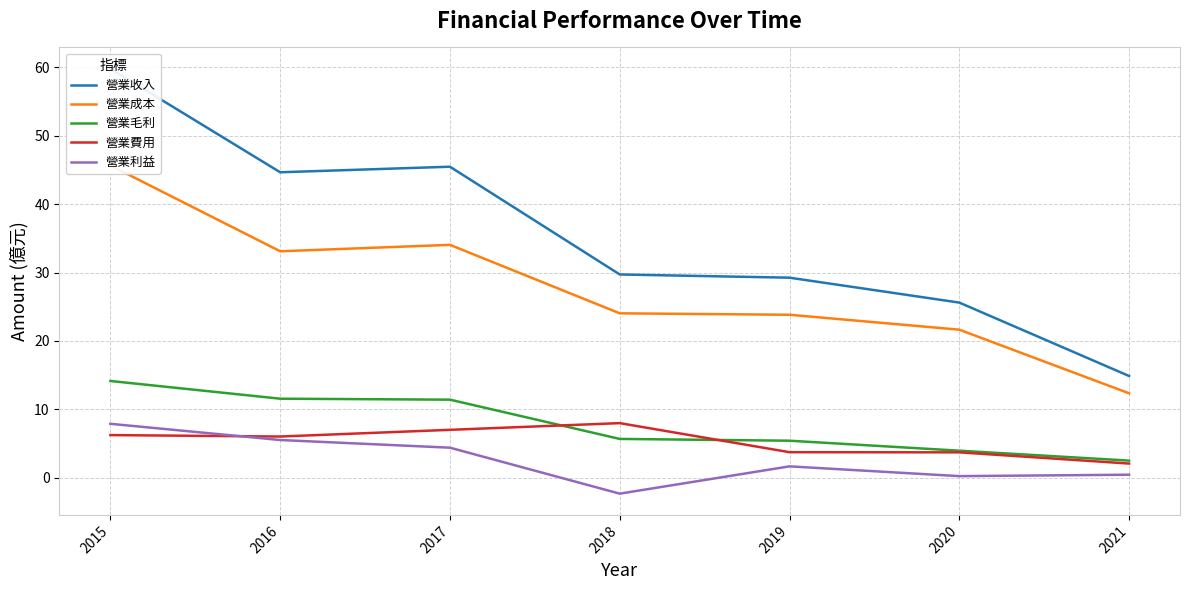

What is the sum of all 營業費用 values?

36.8